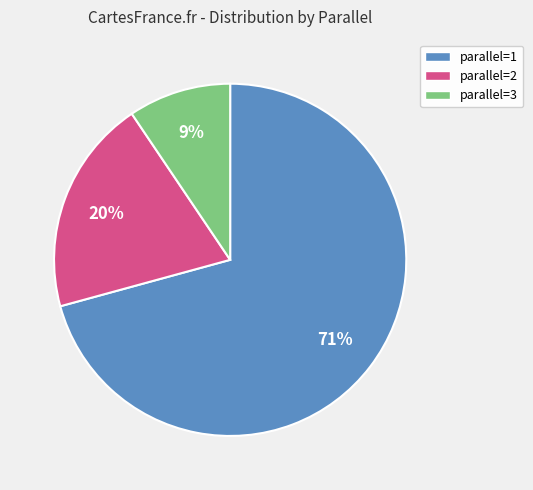

Do parallel=1 and parallel=2 together represent more than half of the pie?

Yes